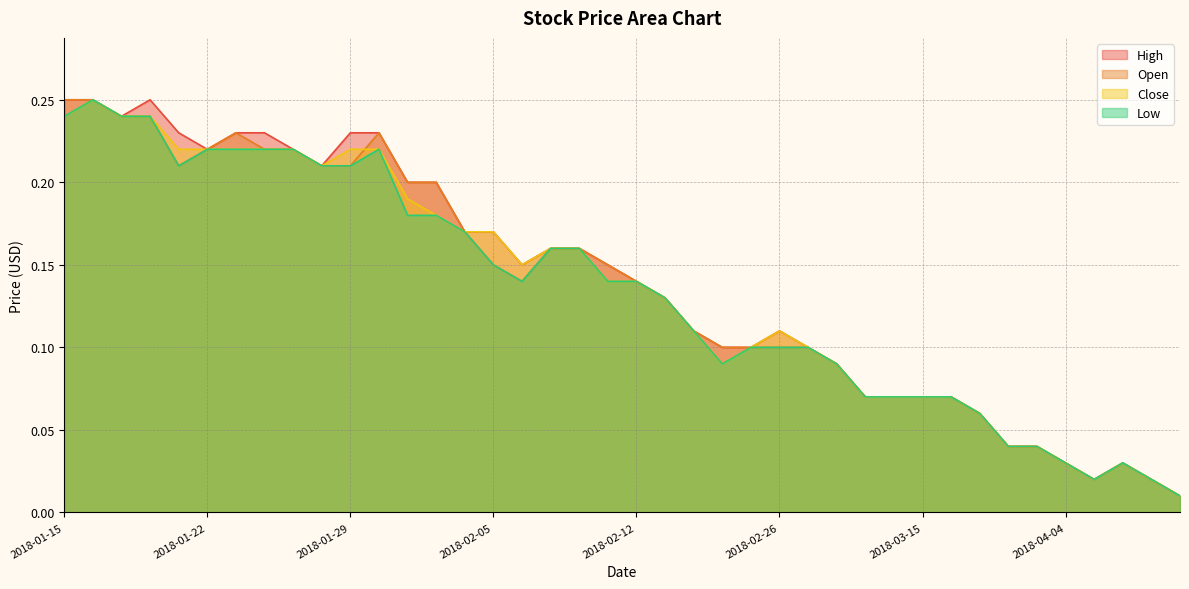

Rank the series at 2018-04-30 from highest to lowest value.

High, Open, Close, Low